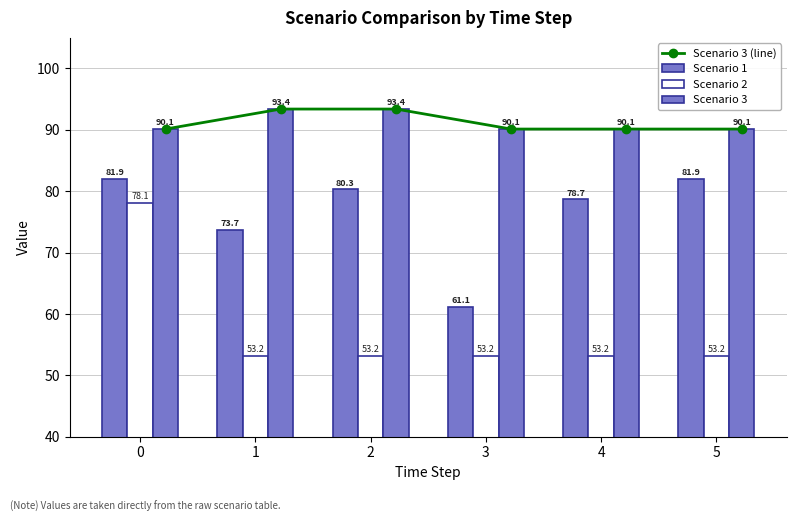

What is the value of the Scenario 1 bar at the 3rd from the left?

80.3